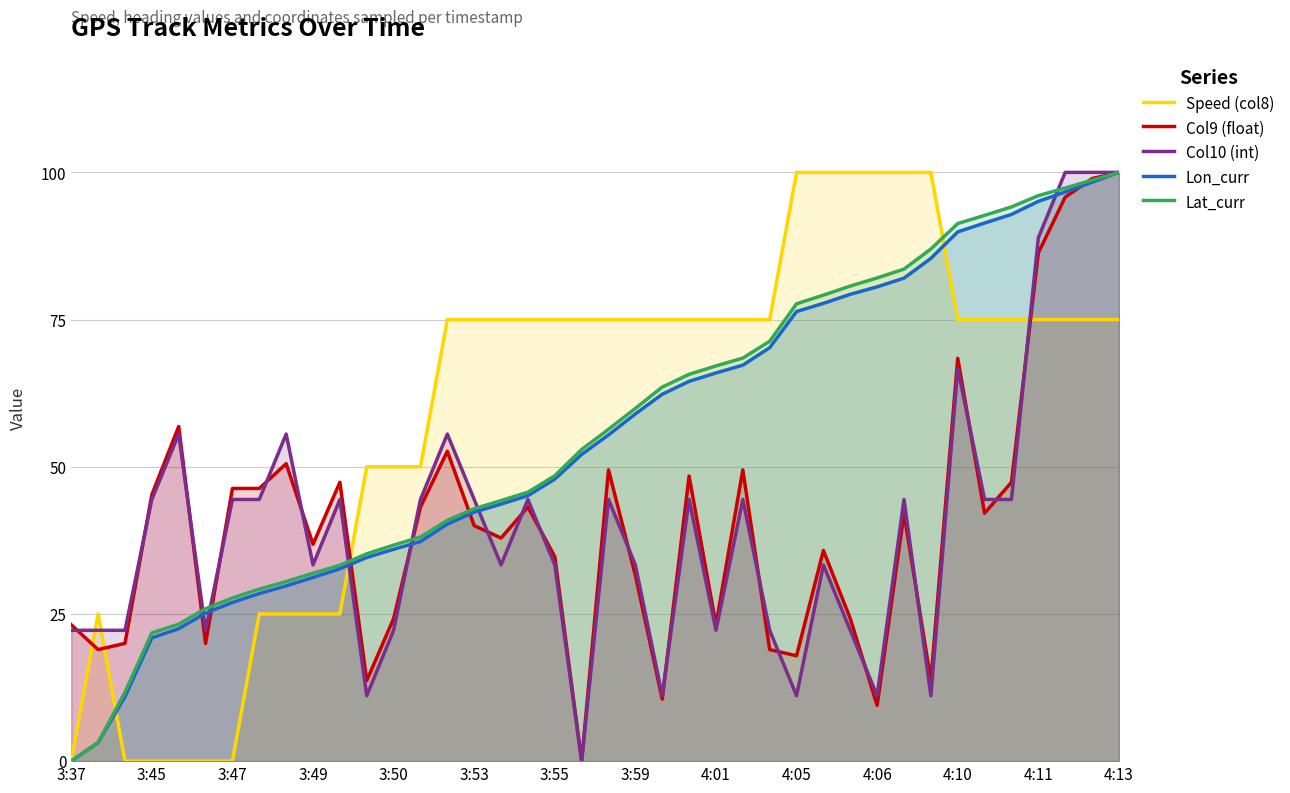

Is it true that Lat_curr equals 36.7 at 3:50?

True